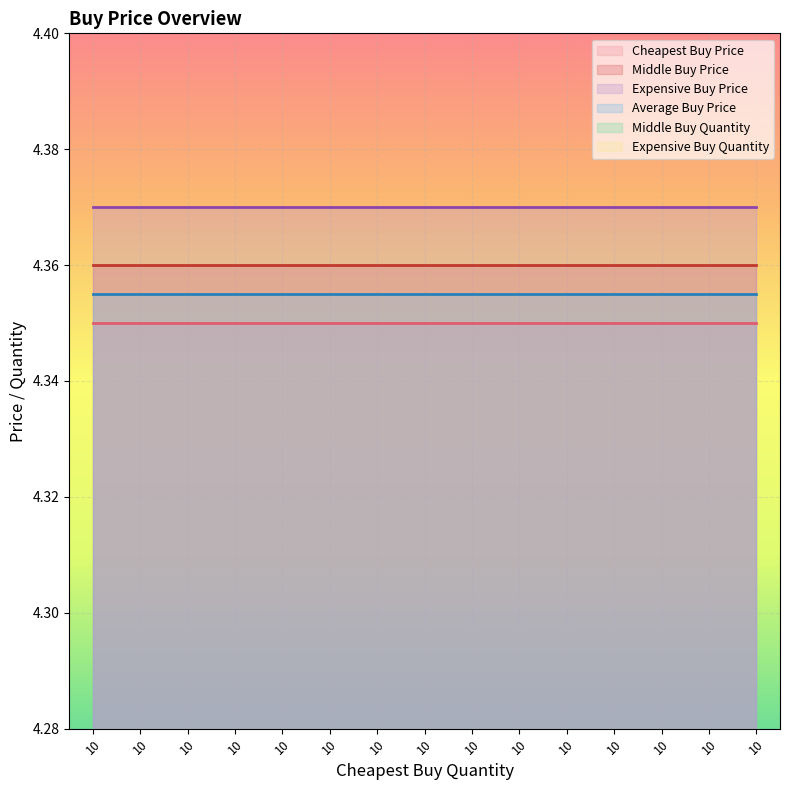

Which label corresponds to the smallest value in the chart?

10